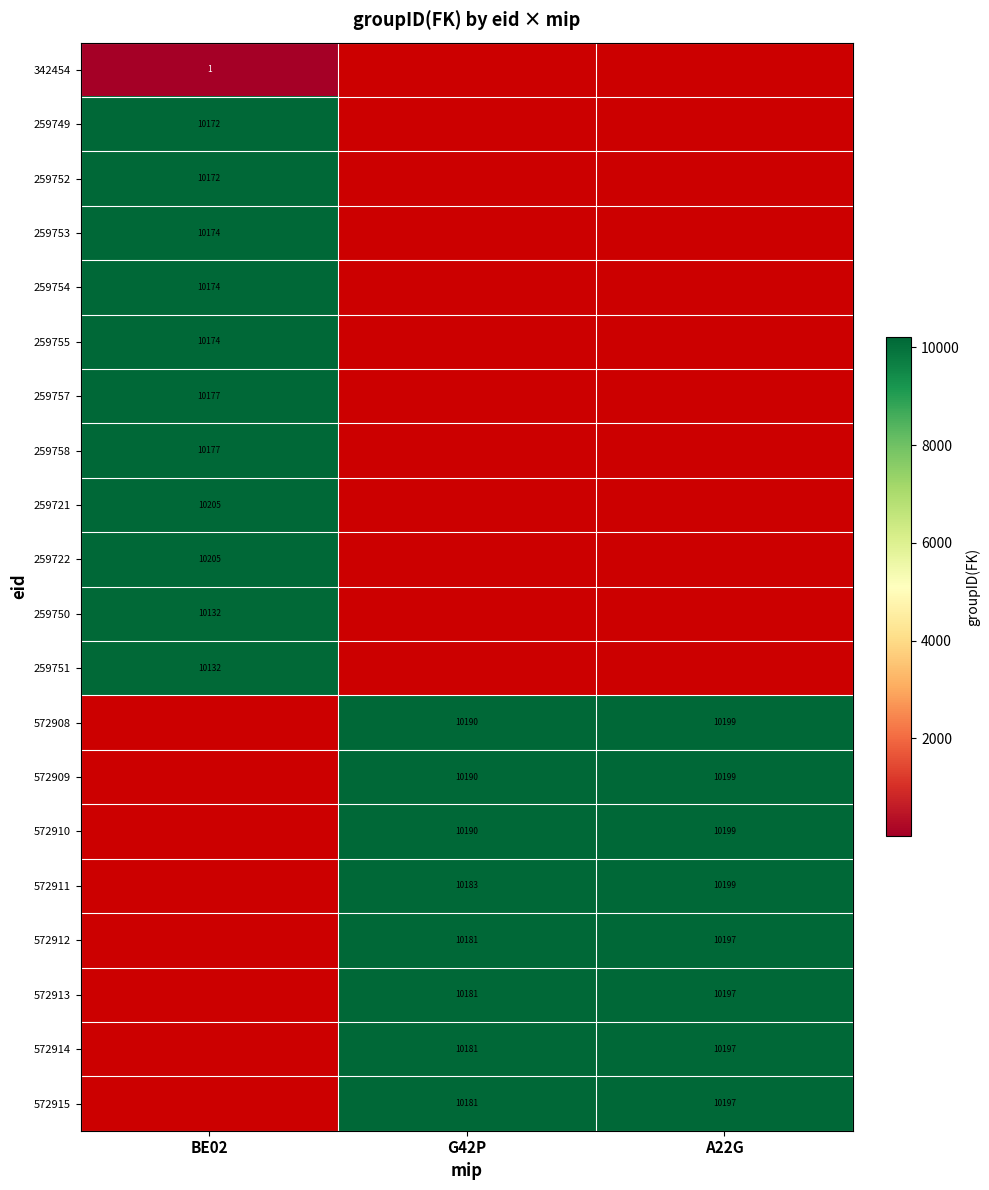

How many data points does each series have?

3